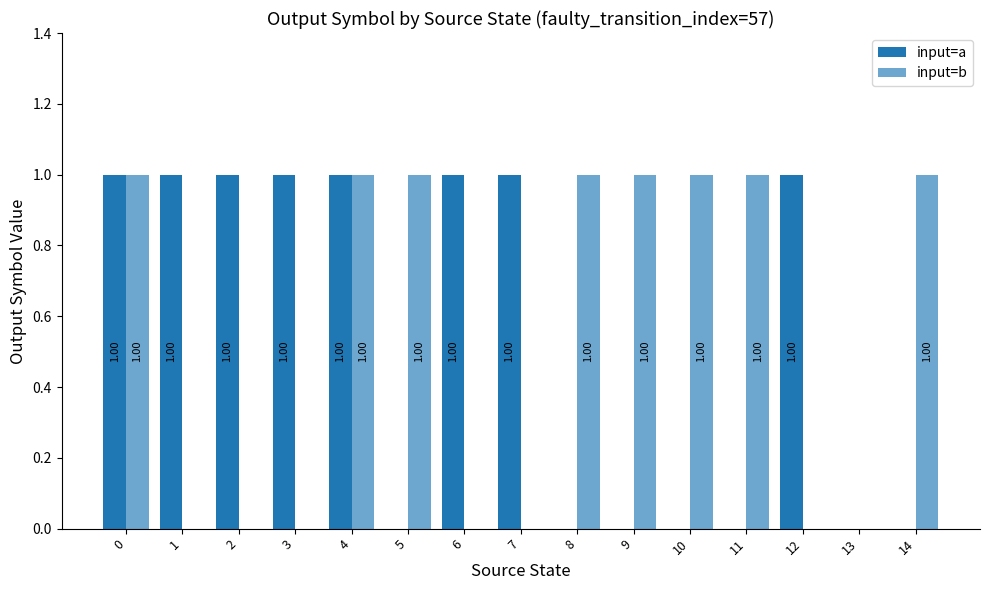

What is the average value of the input=a series?

1